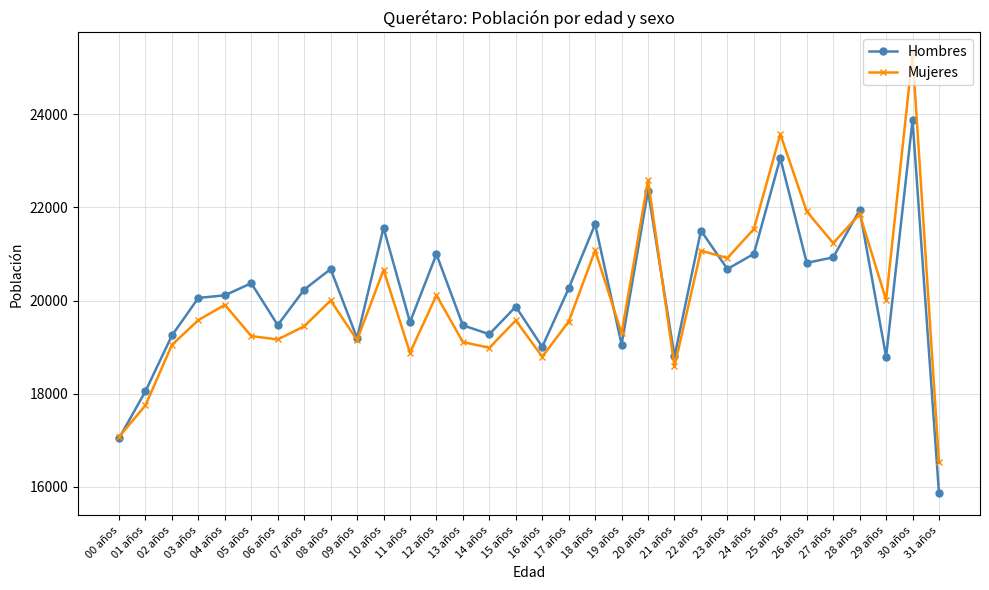

What is the label of the 20th point from the right?

12 años